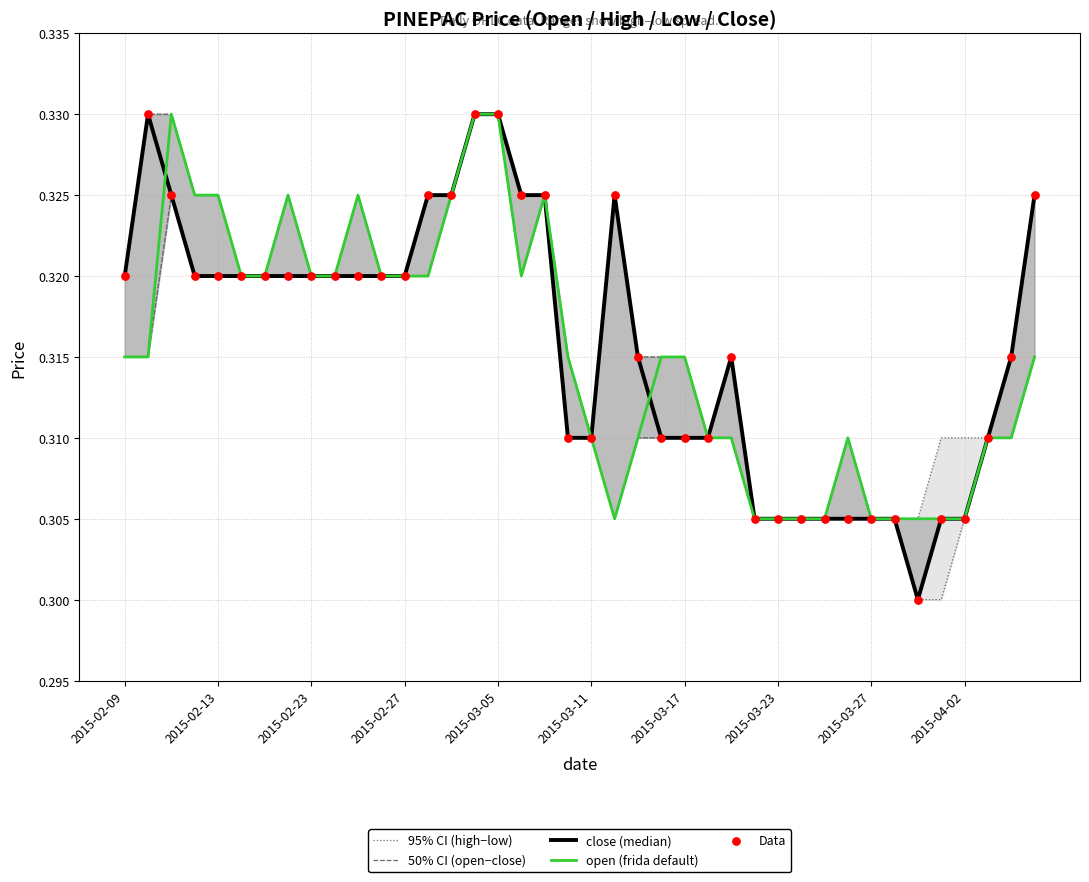

What are all the series names shown in the legend?

95% CI (high−low), 50% CI (open−close), close (median), open (frida default), Data